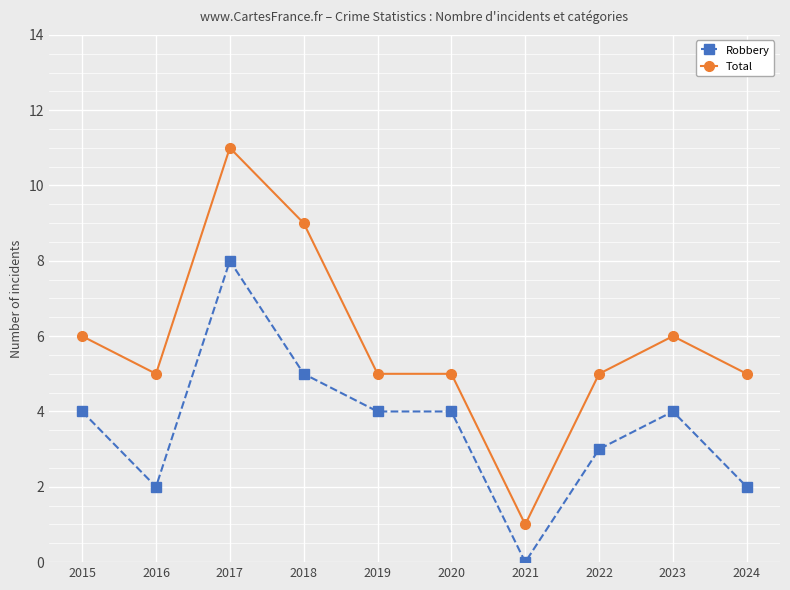

True or false: Total has more than 0 interior local peaks.

True